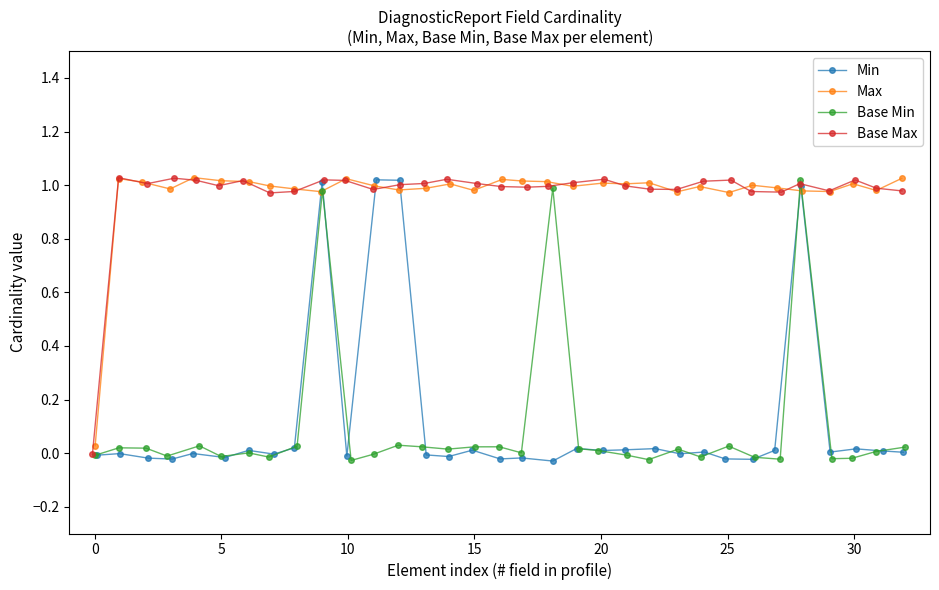

What is the label of the 28th point from the left?

27